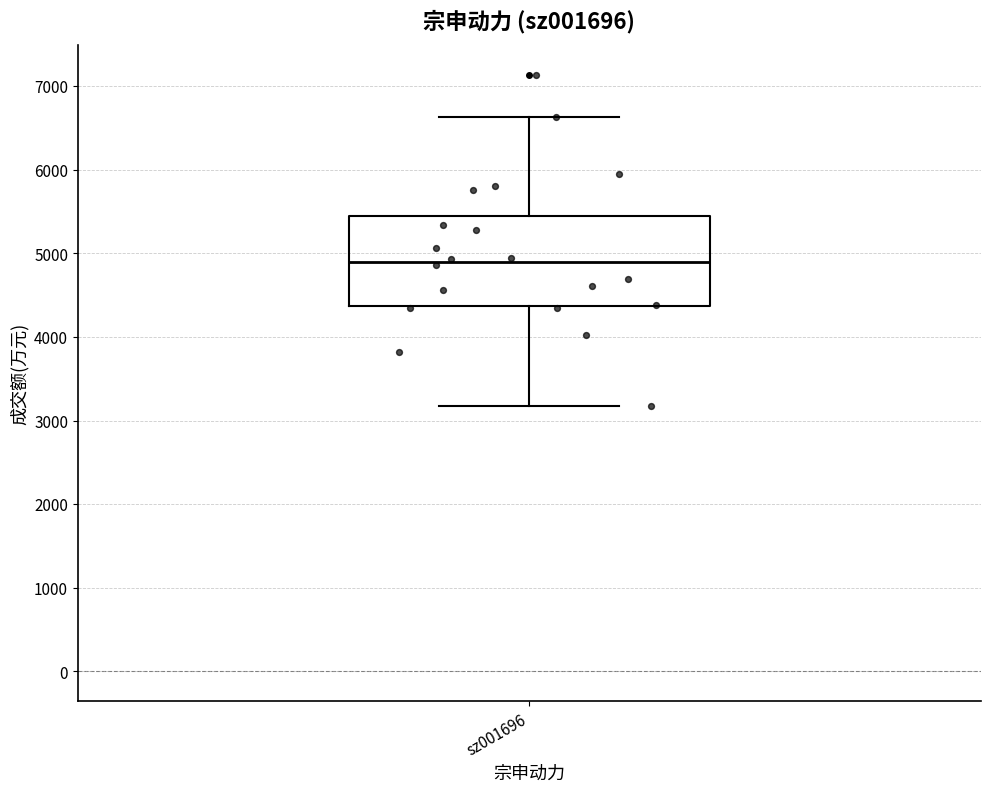

Transcribe this box plot: give where the median line is, the range the box spans, and where the two whiskers end, as read against the y-axis. The values are not printed on the chart, so give them approximately, as read against the axis.

median 4900, box 4400 to 5400, whiskers 3200 to 6600